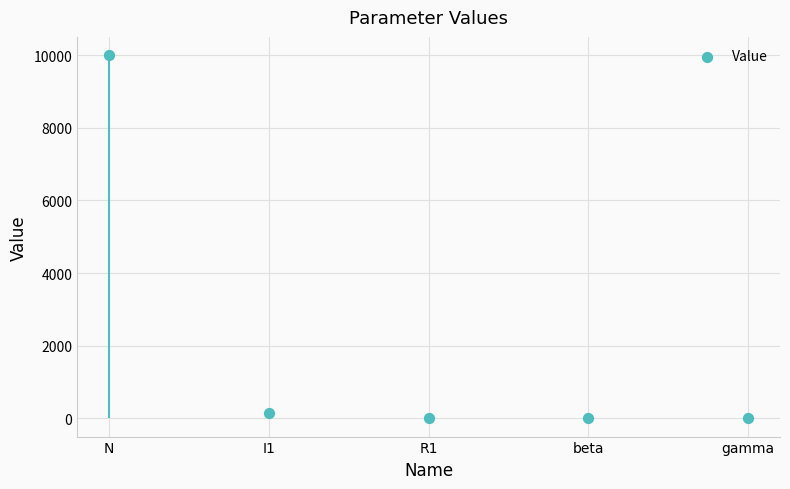

What is the change in value from R1 to gamma?

+4.0